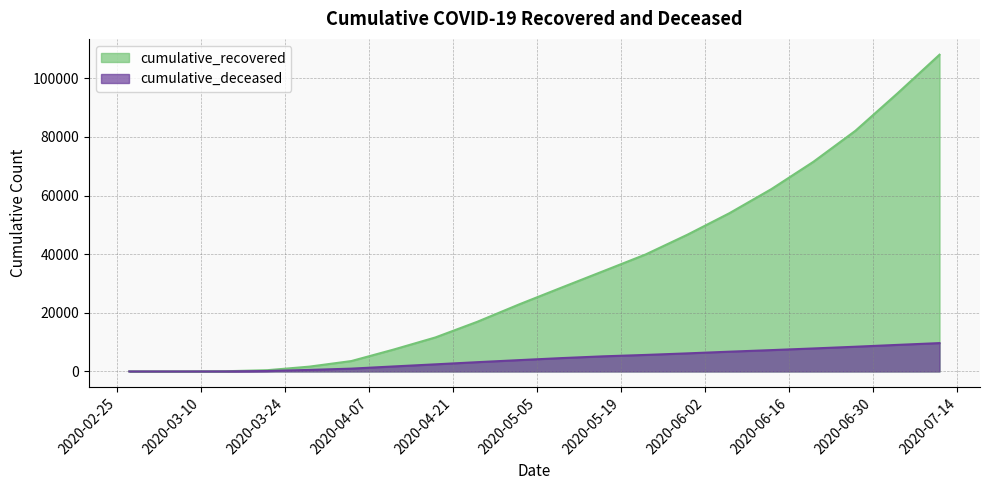

How many positive values does the cumulative_deceased series have?

19